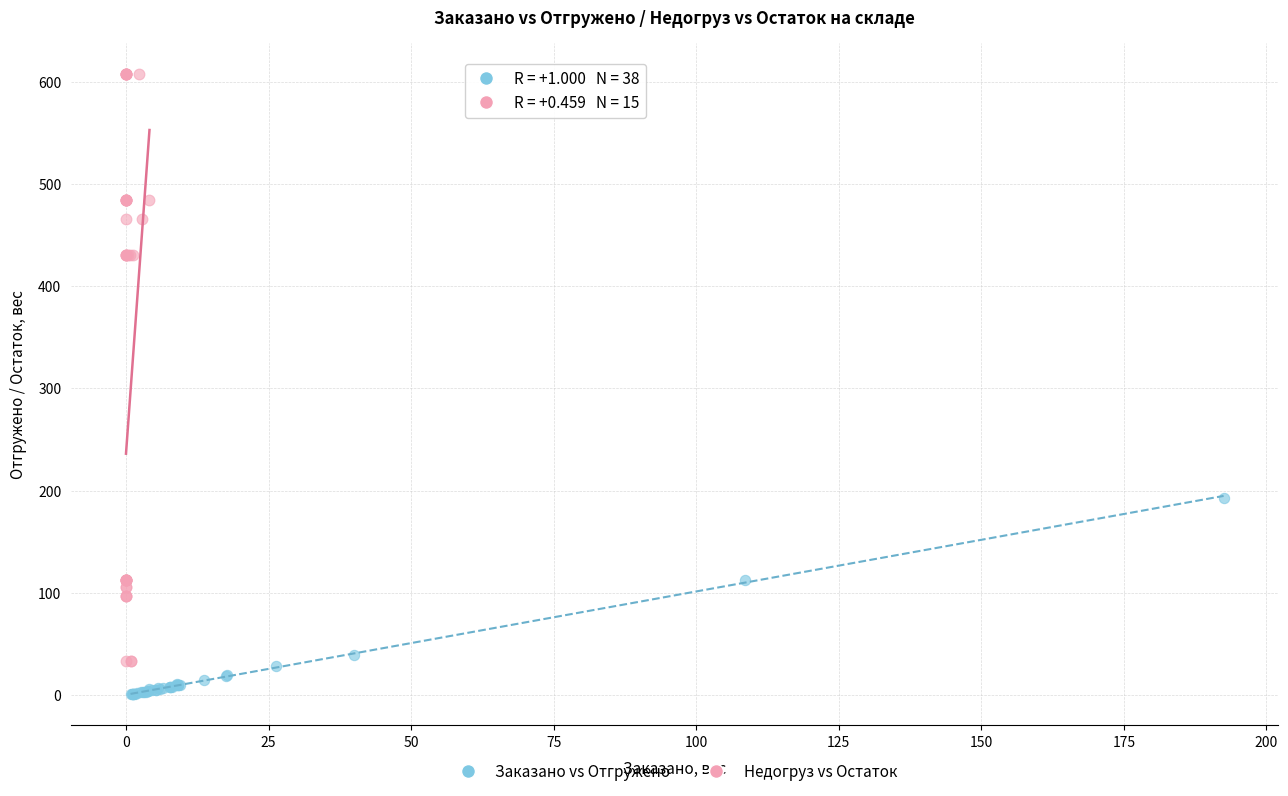

Which series contains the highest Y value?

Недогруз vs Остаток